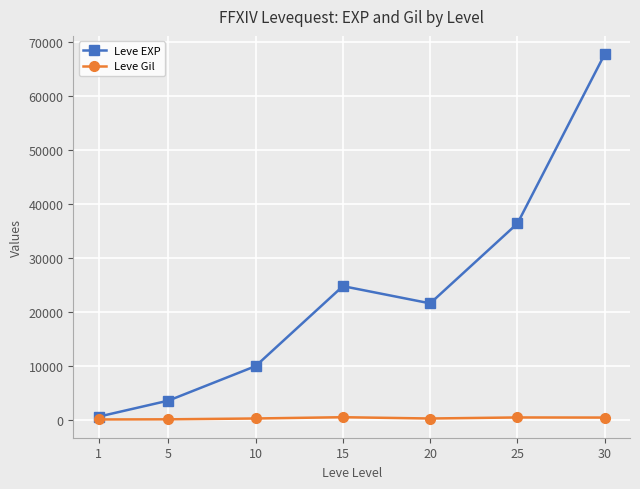

How many data points does each series have?

7